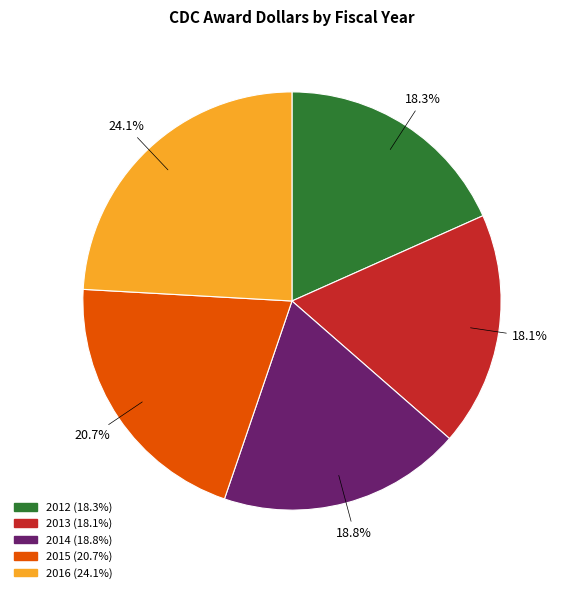

Approximately how many times larger is the value at 2016 compared to 2012?

1.3